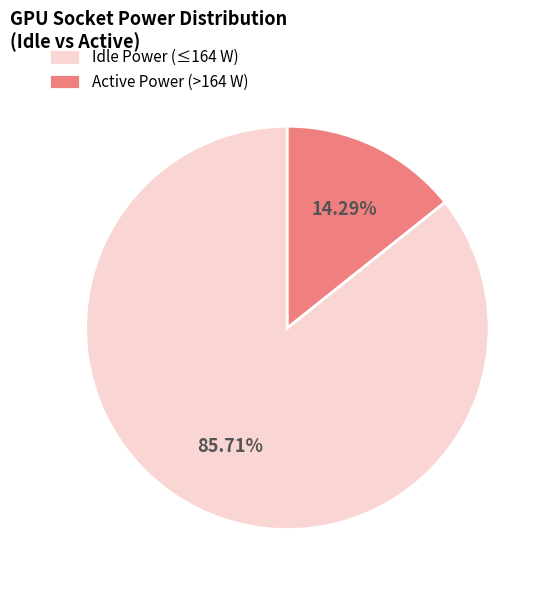

Which category has the biggest portion of the pie?

Idle Power (≤164 W)